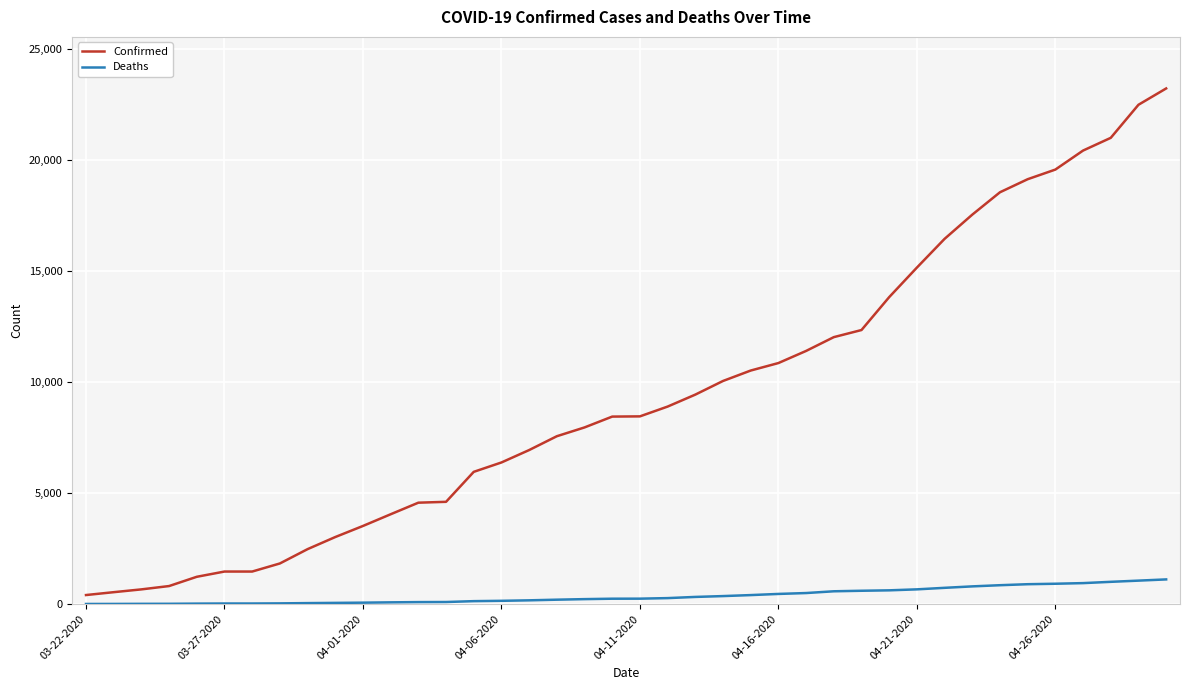

What is the difference between the maximum and minimum values in the Deaths series?

1106